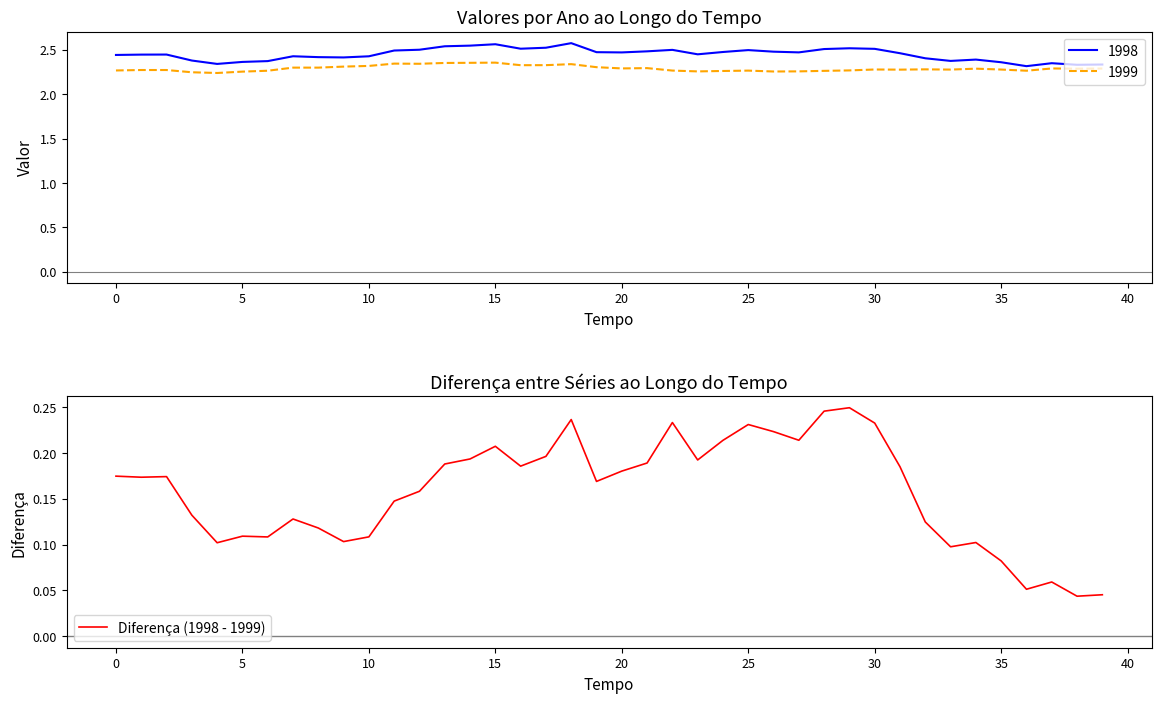

Is it true that 1998 equals 2.4 at 10?

True